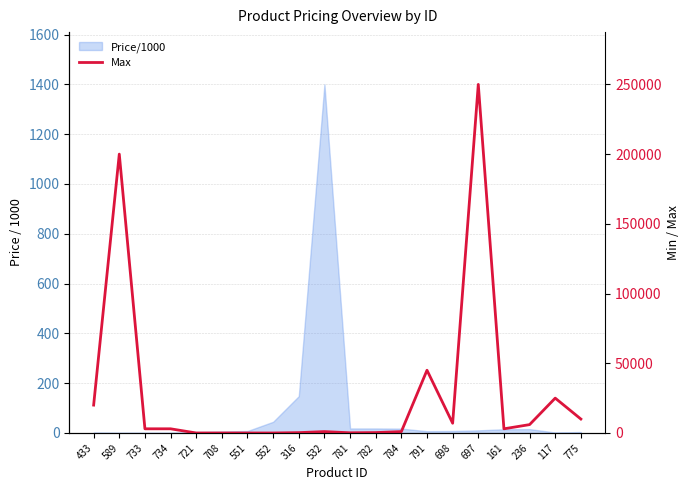

At which category does the chart reach its minimum across all series?

721